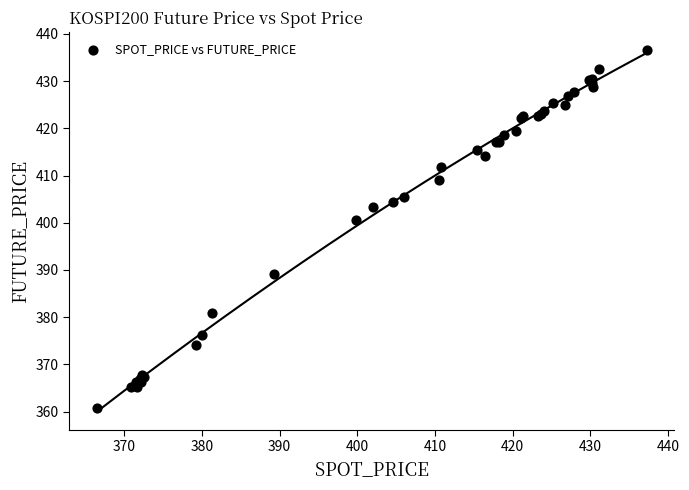

What Y value in the scatter plot is closest to 398?

400.6